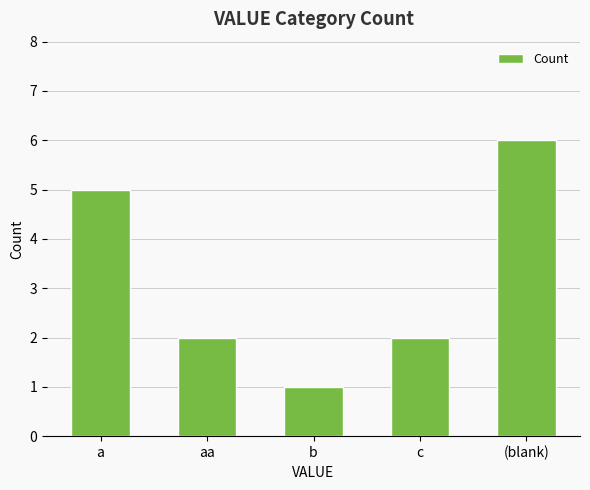

What is the ratio of the value at (blank) to the value at b?

6.0